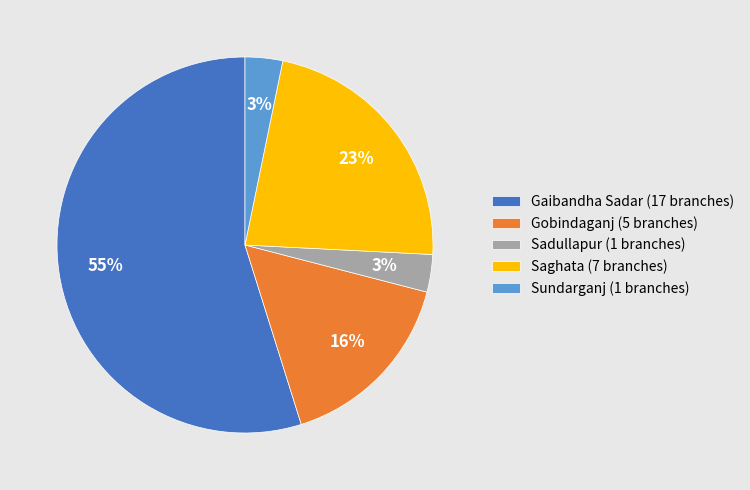

Do Sundarganj and Gobindaganj together represent more than half of the pie?

No